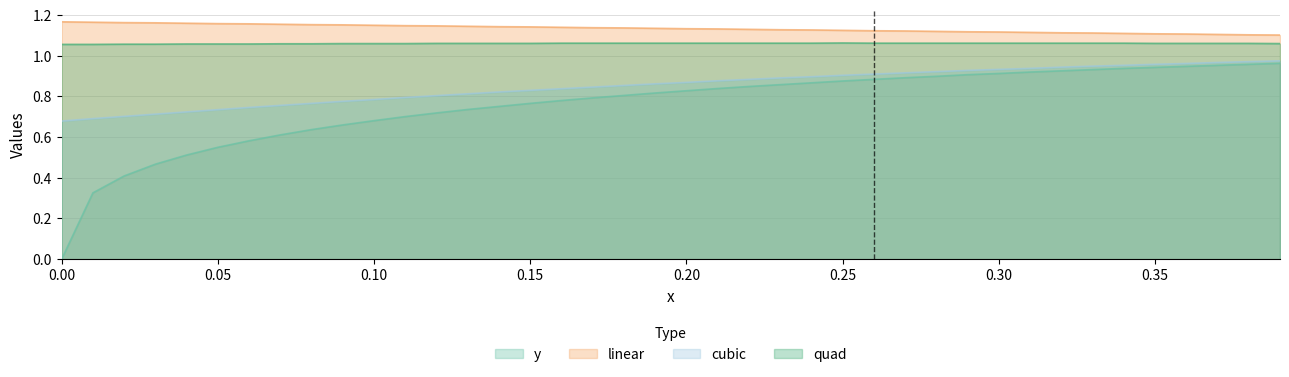

Does the chart display data point markers on the line(s)?

No